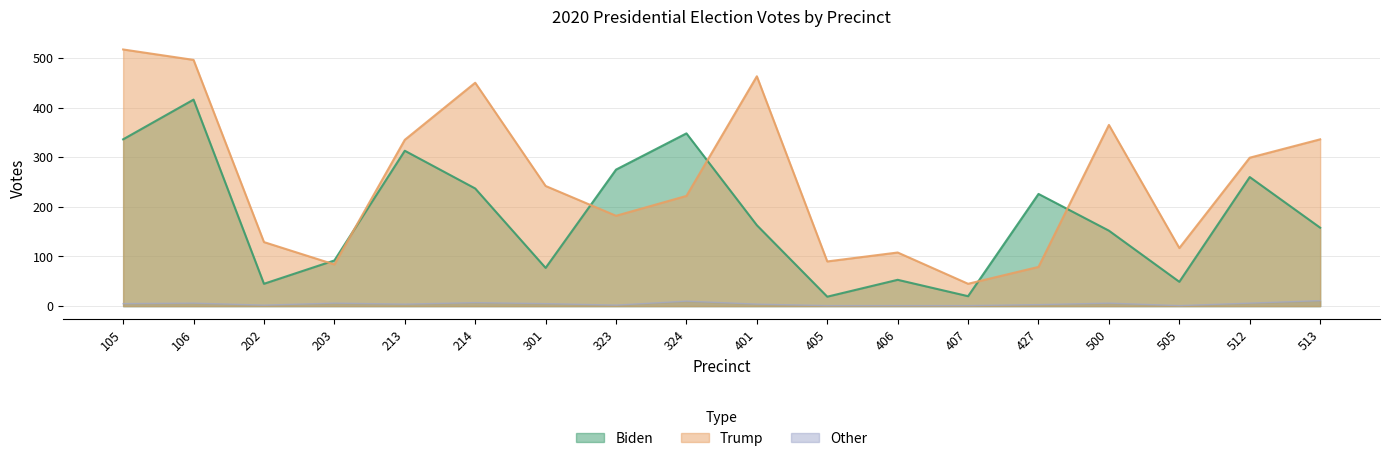

At 513, list the series in order from largest to smallest.

Trump, Biden, Other